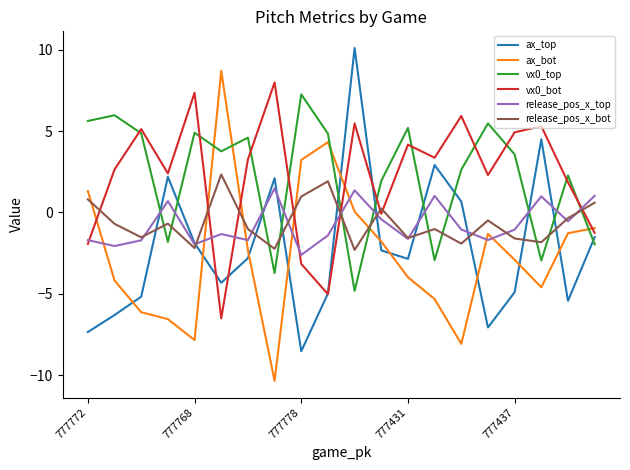

What is the smallest value displayed?

-10.4